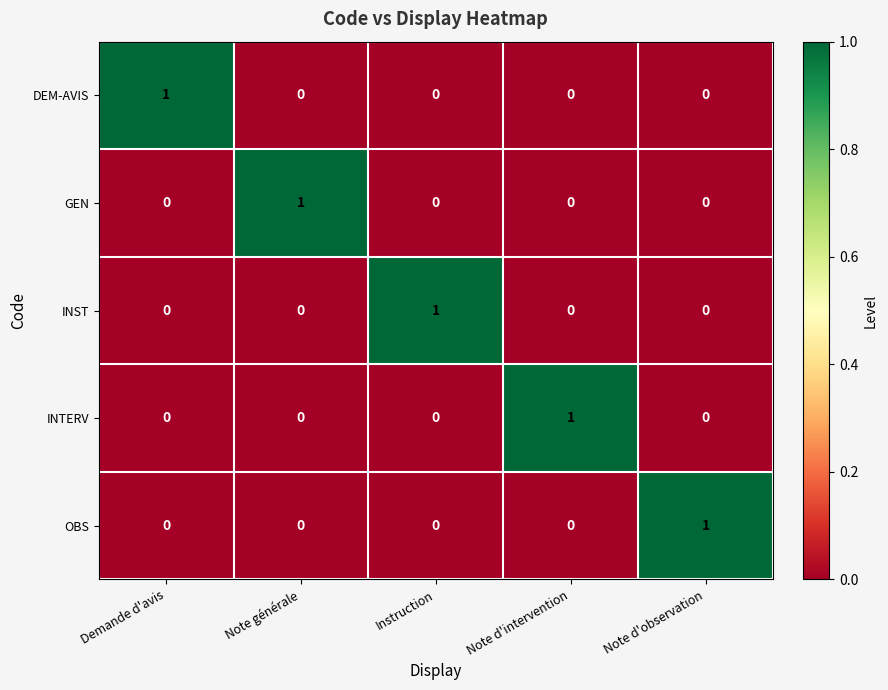

The DEM-AVIS series shows 0 at Note d'intervention. True or false?

True